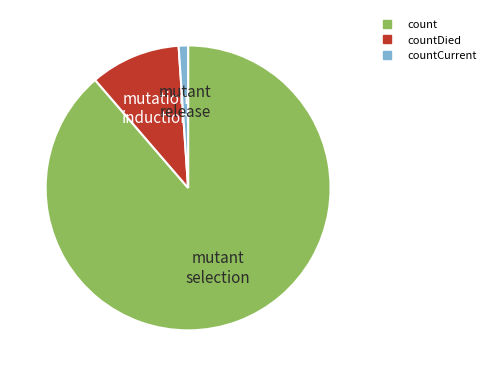

Is there any slice that represents more than half of the pie?

Yes